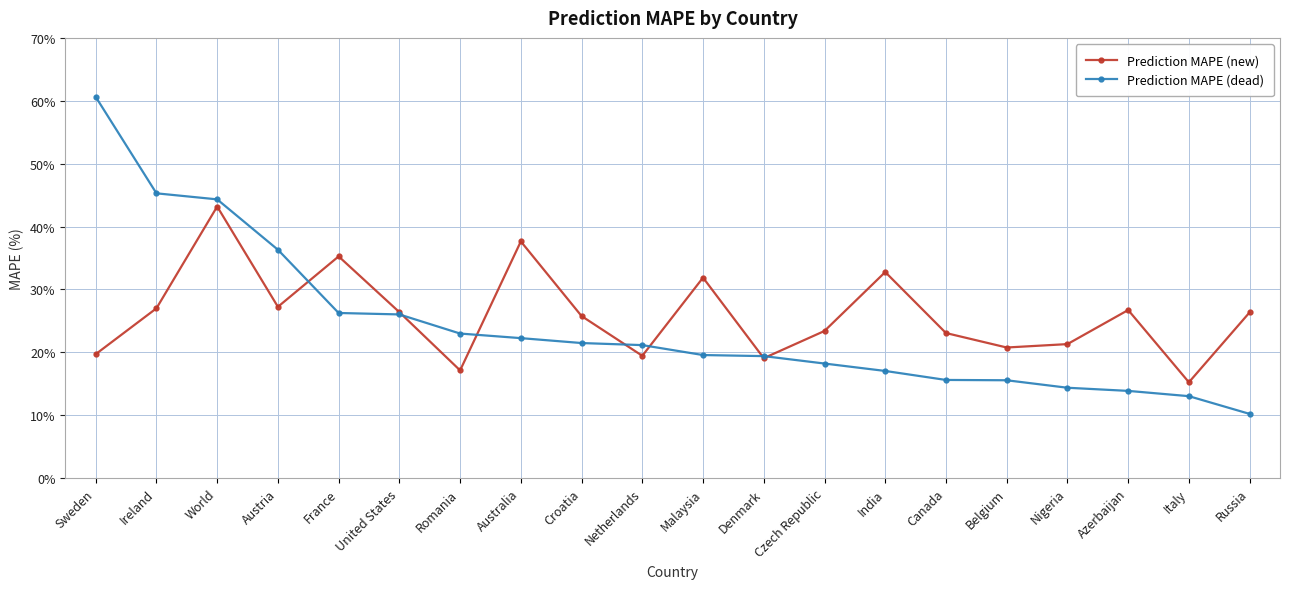

After their last crossing, which series has the higher values: Prediction MAPE (new) or Prediction MAPE (dead)?

Prediction MAPE (new)